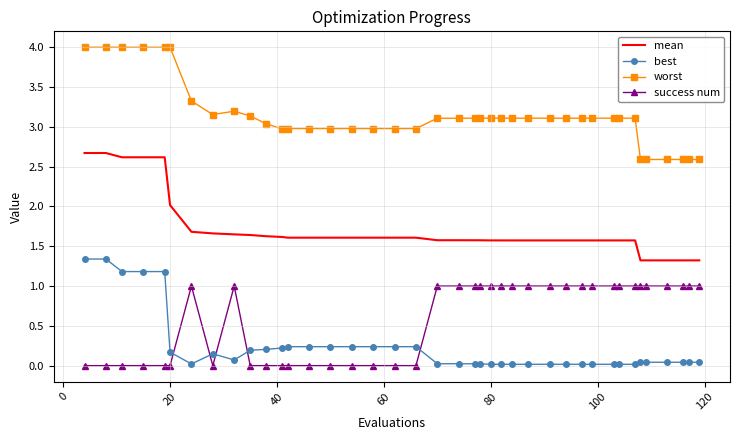

What is the highest value of the mean series?

2.7